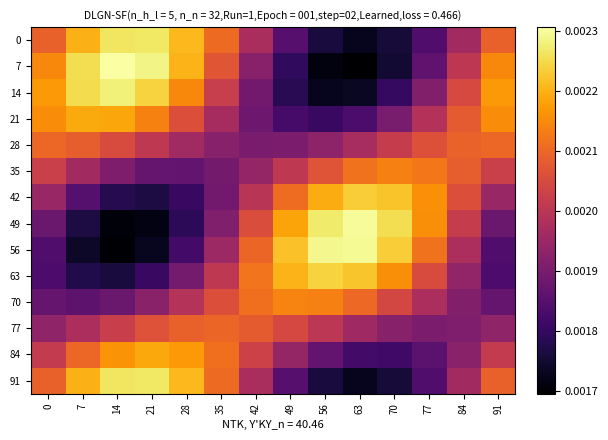

Rank the series by their maximum value, from lowest to highest.

77, 28, 35, 70, 84, 21, 42, 63, 0, 91, 14, 56, 49, 7